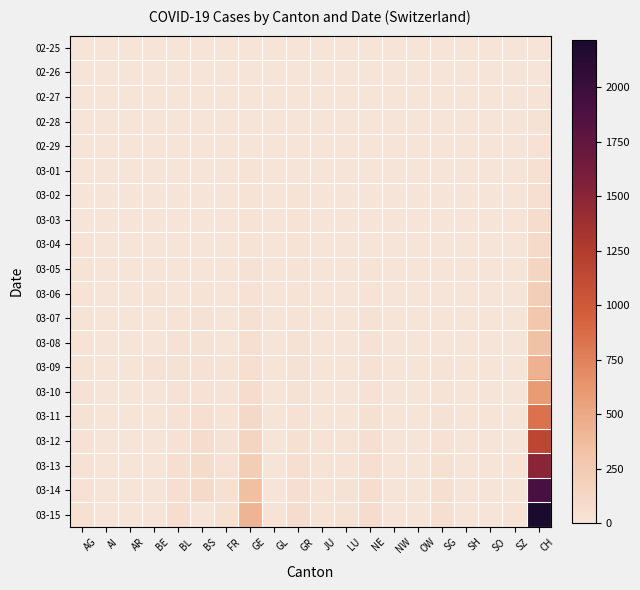

Reading left to right, list all the values displayed in this chart.

02-25: AG=0	AI=0	AR=0	BE=0	BL=0	BS=0	FR=0	GE=0	GL=0	GR=0	JU=0	LU=0	NE=0	NW=0	OW=0	SG=0	SH=0	SO=0	SZ=0	CH=0
02-26: AG=0	AI=0	AR=1	BE=0	BL=0	BS=0	FR=0	GE=0	GL=0	GR=1	JU=0	LU=0	NE=0	NW=0	OW=0	SG=0	SH=0	SO=0	SZ=0	CH=5
02-27: AG=0	AI=0	AR=1	BE=0	BL=0	BS=0	FR=0	GE=0	GL=0	GR=1	JU=0	LU=0	NE=0	NW=0	OW=0	SG=0	SH=0	SO=0	SZ=0	CH=9
02-28: AG=0	AI=0	AR=1	BE=1	BL=1	BS=1	FR=0	GE=4	GL=0	GR=6	JU=1	LU=0	NE=0	NW=0	OW=0	SG=0	SH=0	SO=0	SZ=0	CH=19
02-29: AG=3	AI=0	AR=0	BE=0	BL=2	BS=1	FR=0	GE=8	GL=0	GR=6	JU=1	LU=0	NE=0	NW=0	OW=0	SG=0	SH=0	SO=0	SZ=0	CH=31
03-01: AG=4	AI=0	AR=0	BE=0	BL=2	BS=1	FR=1	GE=9	GL=0	GR=6	JU=1	LU=0	NE=1	NW=0	OW=0	SG=0	SH=0	SO=0	SZ=0	CH=38
03-02: AG=7	AI=0	AR=0	BE=0	BL=2	BS=1	FR=2	GE=10	GL=0	GR=9	JU=1	LU=0	NE=1	NW=0	OW=0	SG=1	SH=0	SO=0	SZ=0	CH=56
03-03: AG=7	AI=0	AR=0	BE=0	BL=2	BS=3	FR=2	GE=13	GL=0	GR=9	JU=1	LU=0	NE=1	NW=0	OW=0	SG=1	SH=0	SO=0	SZ=1	CH=70
03-04: AG=10	AI=0	AR=0	BE=0	BL=2	BS=3	FR=4	GE=15	GL=0	GR=12	JU=1	LU=1	NE=8	NW=0	OW=0	SG=1	SH=0	SO=0	SZ=3	CH=100
03-05: AG=11	AI=0	AR=1	BE=0	BL=6	BS=8	FR=6	GE=20	GL=0	GR=14	JU=2	LU=2	NE=9	NW=0	OW=0	SG=1	SH=0	SO=0	SZ=0	CH=146
03-06: AG=12	AI=0	AR=1	BE=17	BL=6	BS=15	FR=7	GE=29	GL=0	GR=16	JU=3	LU=3	NE=13	NW=0	OW=0	SG=4	SH=0	SO=1	SZ=6	CH=223
03-07: AG=14	AI=0	AR=1	BE=0	BL=15	BS=21	FR=7	GE=42	GL=0	GR=17	JU=4	LU=4	NE=18	NW=0	OW=0	SG=4	SH=0	SO=0	SZ=0	CH=287
03-08: AG=14	AI=0	AR=1	BE=0	BL=20	BS=24	FR=7	GE=44	GL=0	GR=18	JU=4	LU=4	NE=24	NW=0	OW=0	SG=5	SH=0	SO=0	SZ=0	CH=336
03-09: AG=15	AI=0	AR=2	BE=34	BL=21	BS=28	FR=9	GE=59	GL=0	GR=18	JU=5	LU=6	NE=27	NW=0	OW=0	SG=13	SH=0	SO=0	SZ=0	CH=435
03-10: AG=18	AI=0	AR=0	BE=0	BL=24	BS=33	FR=12	GE=79	GL=1	GR=22	JU=6	LU=7	NE=31	NW=0	OW=0	SG=14	SH=0	SO=0	SZ=0	CH=595
03-11: AG=20	AI=0	AR=0	BE=0	BL=30	BS=49	FR=16	GE=112	GL=1	GR=31	JU=6	LU=8	NE=37	NW=4	OW=0	SG=22	SH=1	SO=0	SZ=0	CH=838
03-12: AG=27	AI=0	AR=5	BE=0	BL=31	BS=73	FR=22	GE=153	GL=3	GR=43	JU=9	LU=12	NE=46	NW=5	OW=0	SG=30	SH=1	SO=0	SZ=0	CH=1156
03-13: AG=30	AI=0	AR=0	BE=0	BL=48	BS=92	FR=29	GE=223	GL=6	GR=53	JU=10	LU=17	NE=59	NW=5	OW=1	SG=39	SH=1	SO=0	SZ=9	CH=1493
03-14: AG=33	AI=2	AR=0	BE=0	BL=54	BS=100	FR=36	GE=342	GL=8	GR=56	JU=15	LU=19	NE=68	NW=5	OW=0	SG=46	SH=1	SO=0	SZ=0	CH=1913
03-15: AG=43	AI=0	AR=0	BE=0	BL=62	BS=0	FR=40	GE=424	GL=10	GR=71	JU=16	LU=25	NE=74	NW=8	OW=0	SG=49	SH=1	SO=0	SZ=13	CH=2219